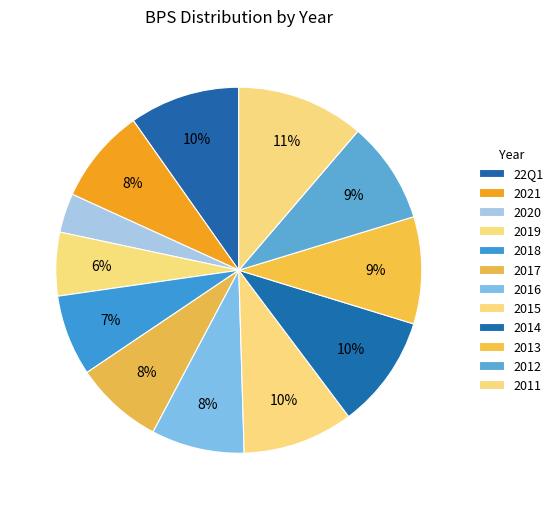

To the nearest percent, what percentage of the pie is 2017?

8%